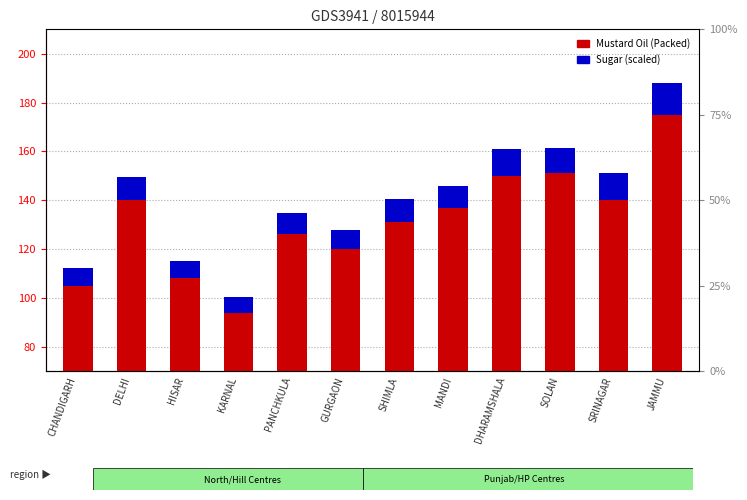

Where does the Mustard Oil (Packed) series first go above 137?

DELHI